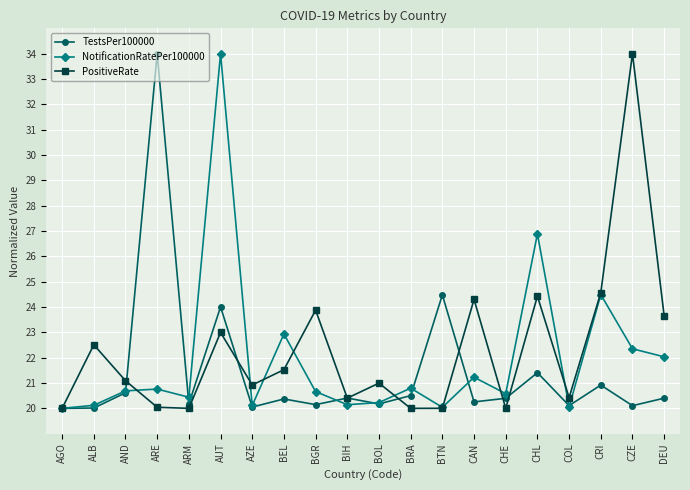

In PositiveRate, how many points are higher than both neighbors (excluding endpoints)?

7